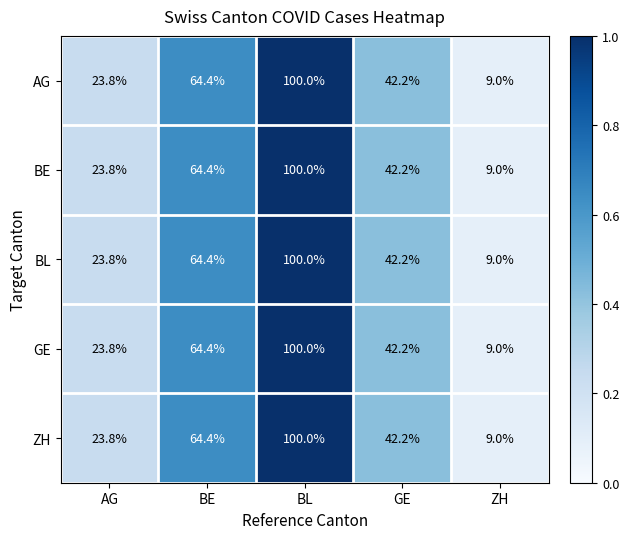

True or false: GE has a value of 14.3 at AG.

False